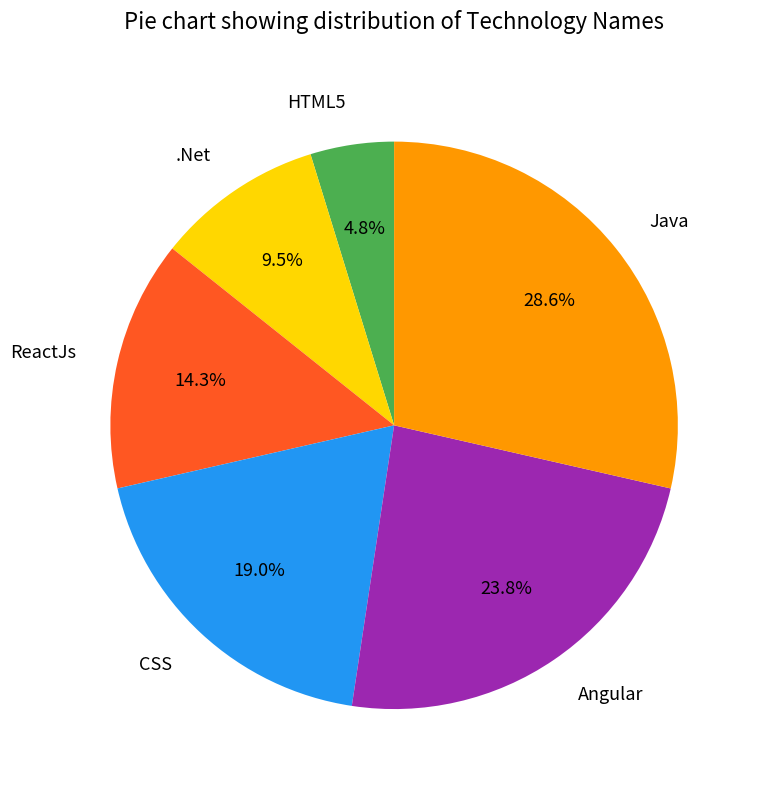

Which has a higher value, CSS or HTML5?

CSS